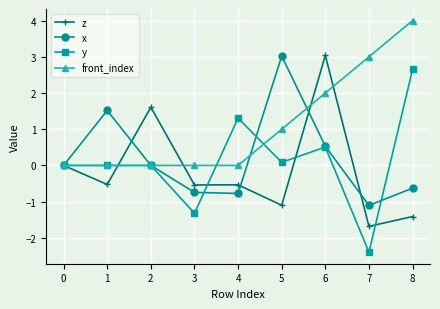

What is the minimum value shown in the chart?

-2.4